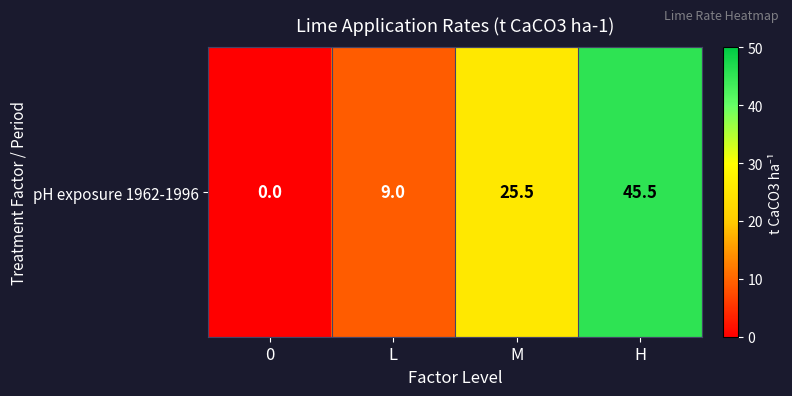

What is the change in value from L to H?

+36.5